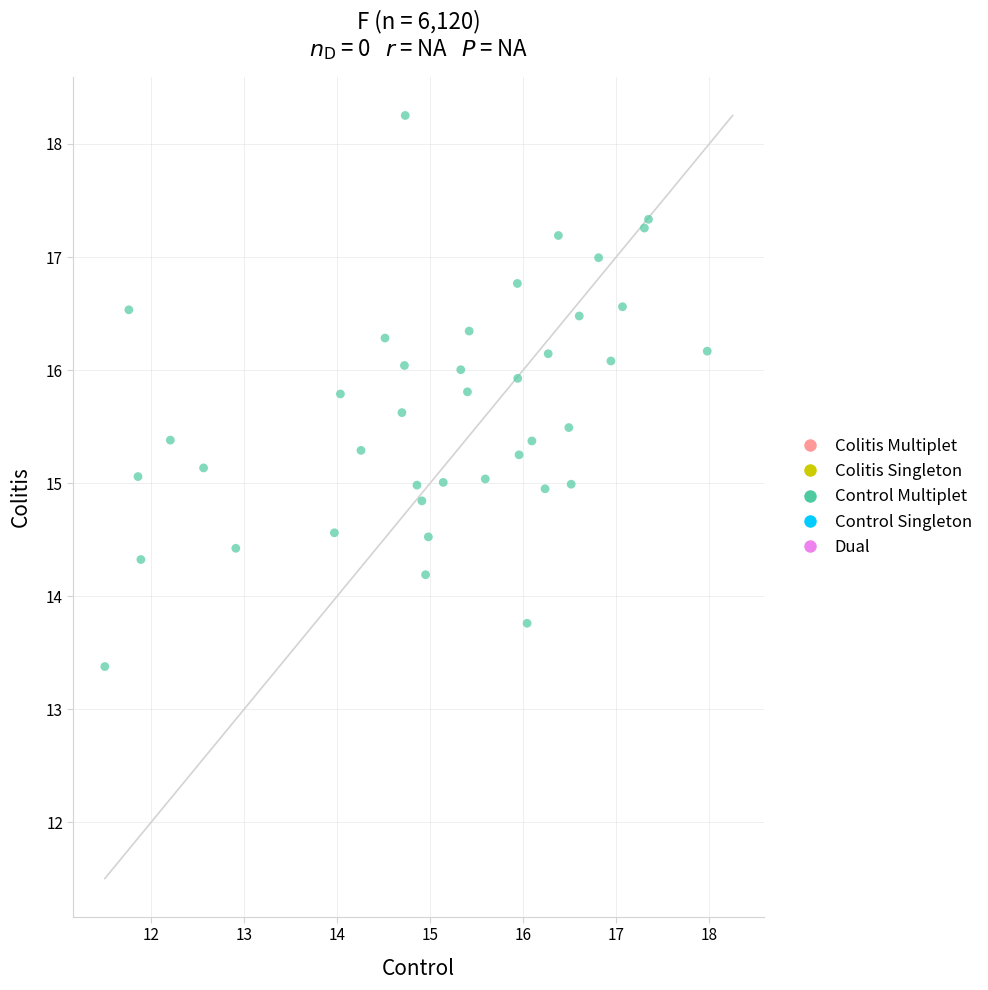

What is the range of Y values (max minus min)?

4.9